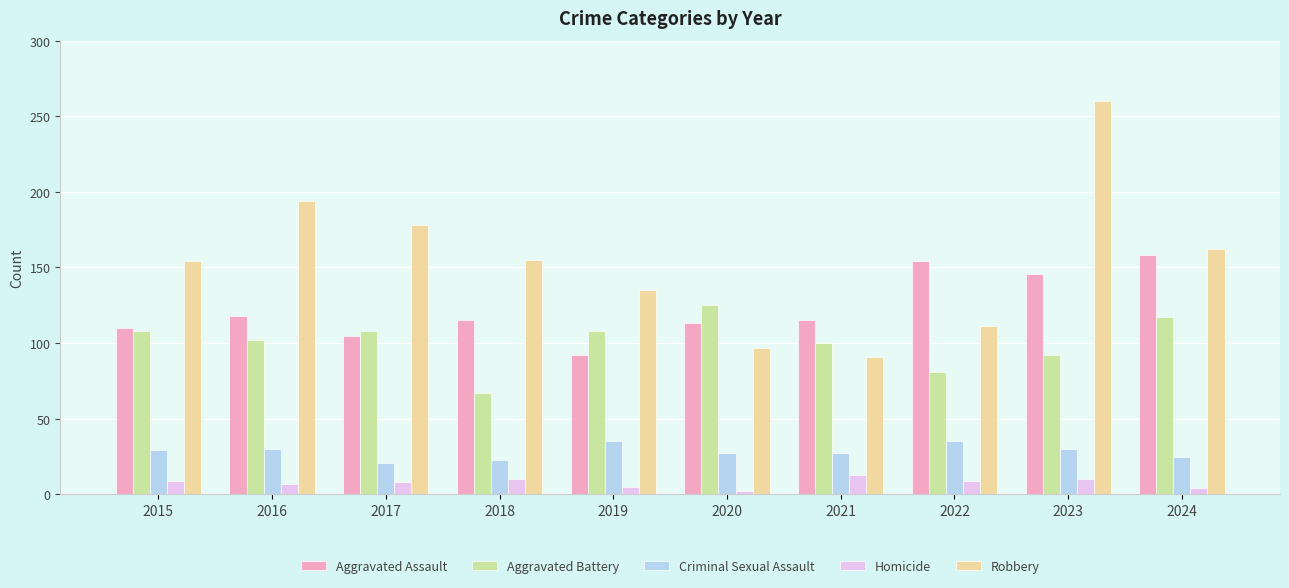

Count the number of data series in this chart.

5